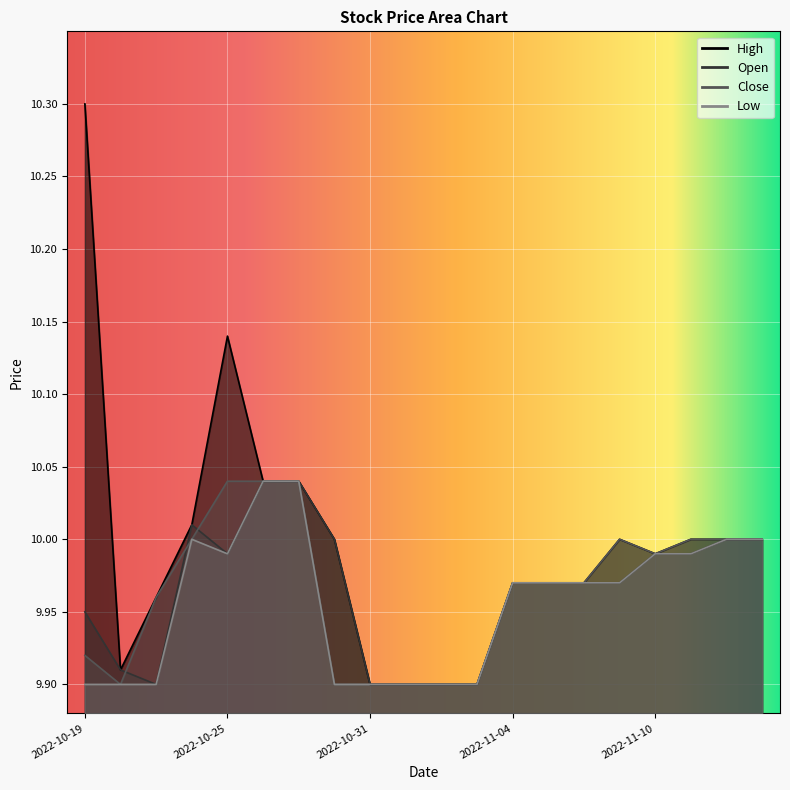

What is the difference between the maximum and second lowest values in the Close series?

0.1